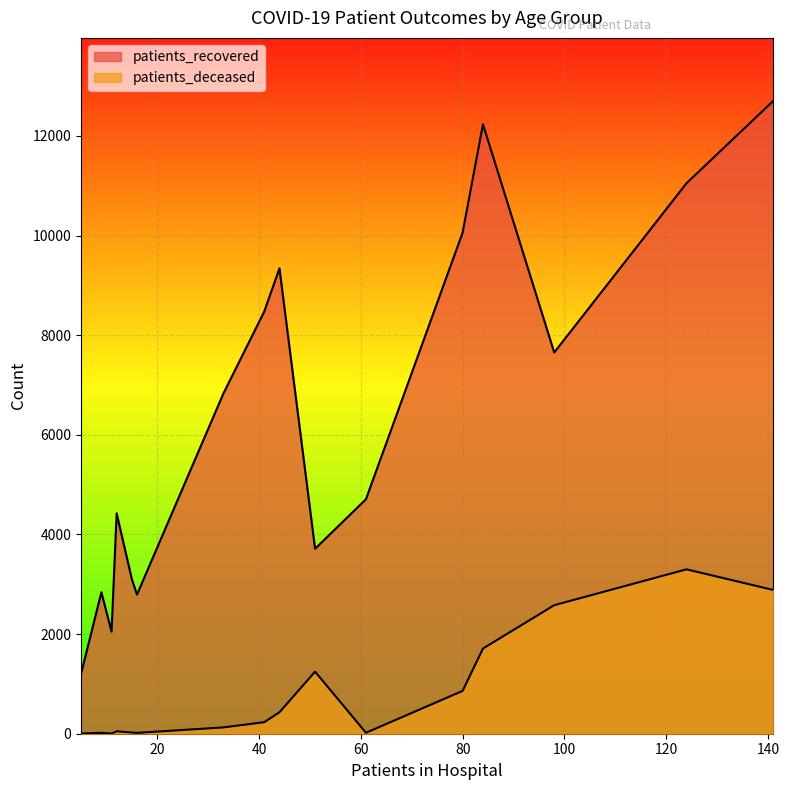

How many values in the patients_recovered series exceed 6834?

7